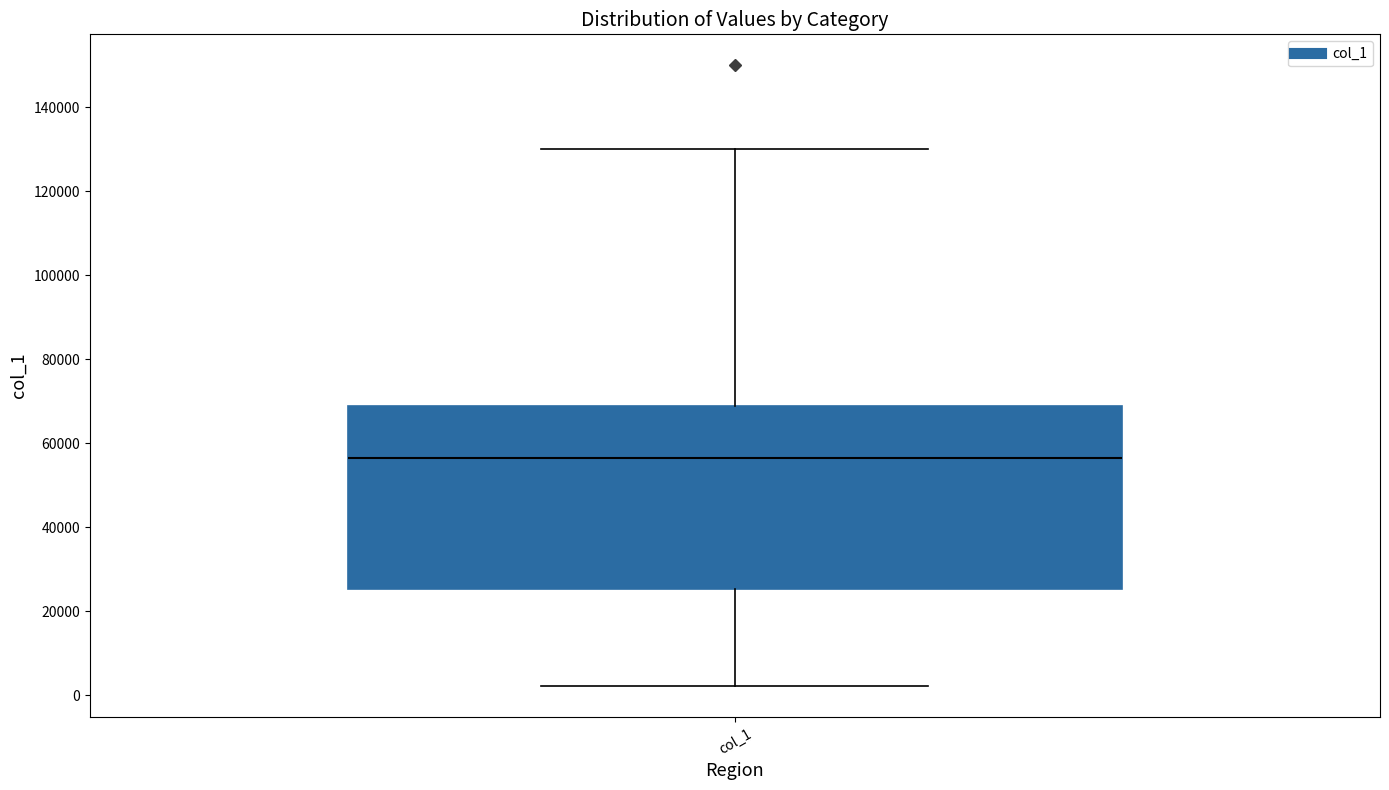

Transcribe this box plot: give where the median line is, the range the box spans, and where the two whiskers end, as read against the y-axis. The values are not printed on the chart, so give them approximately, as read against the axis.

median 56000, box 26000 to 68000, whiskers 2000 to 130000